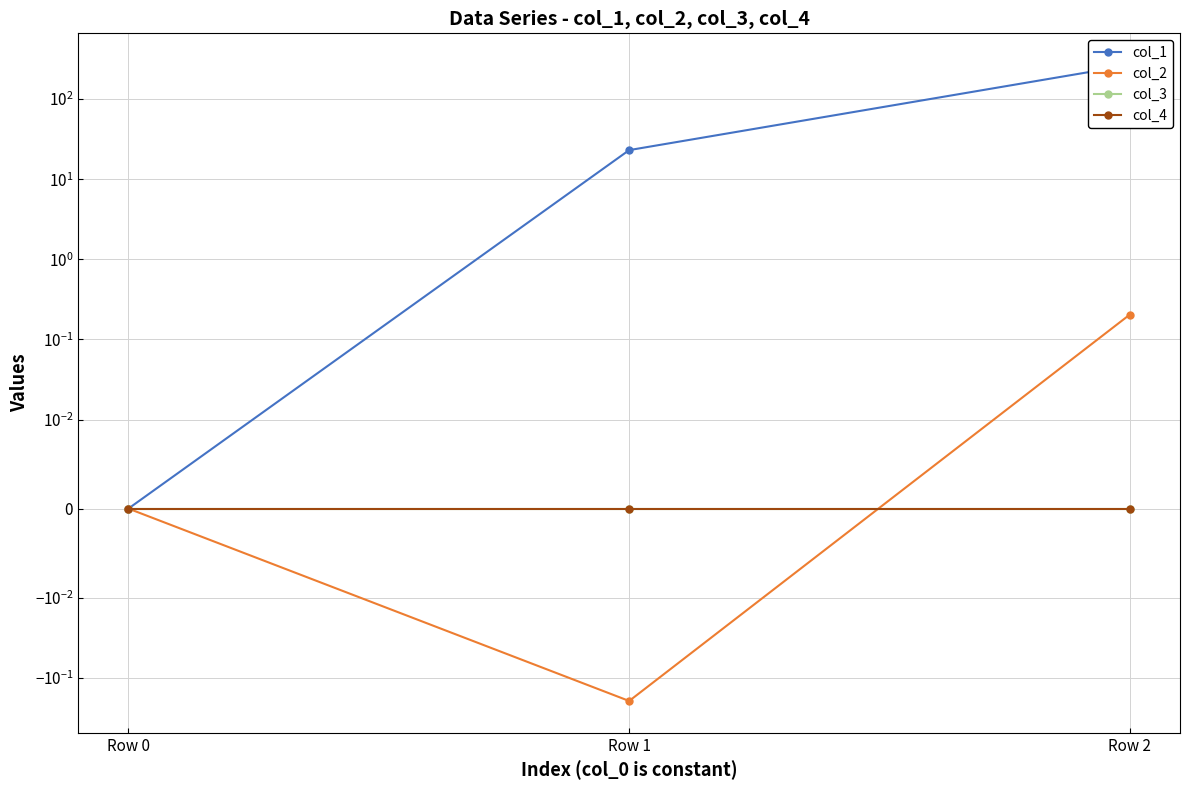

At how many categories does at least one series exceed 68?

1